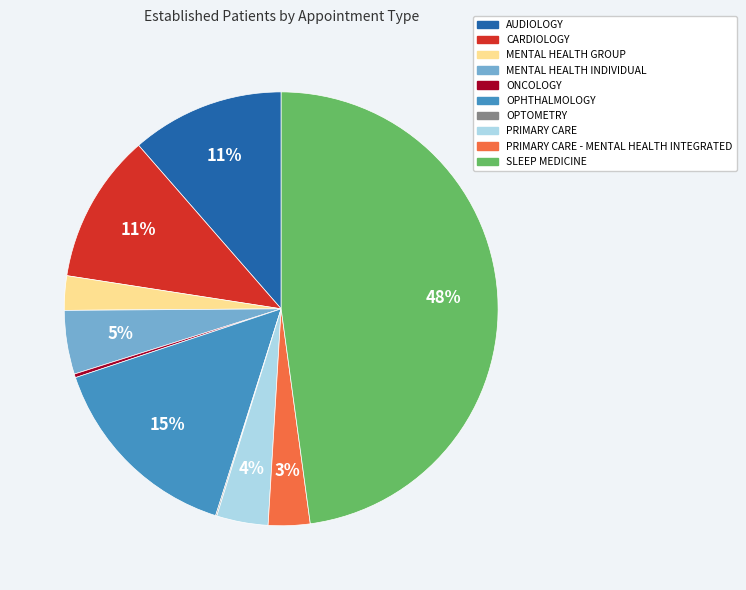

Is there any slice that represents more than half of the pie?

No